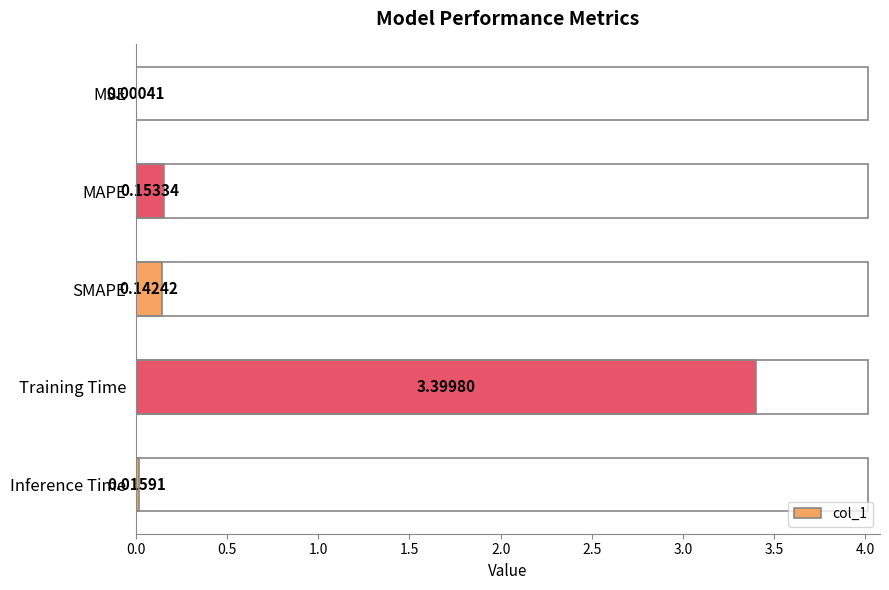

Where is the data nearest to the value 1?

MAPE